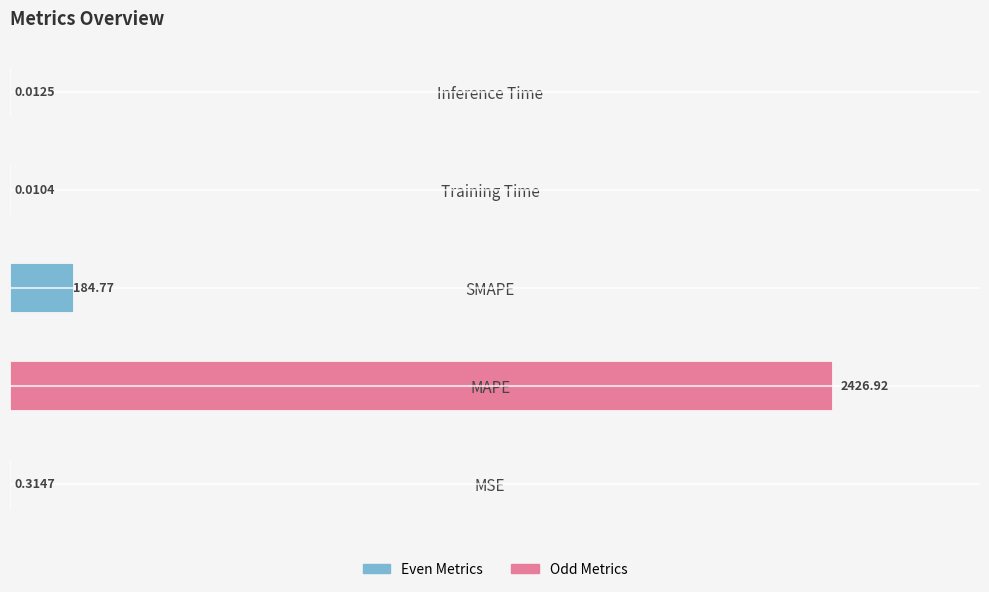

Where is the data nearest to the value 1213?

SMAPE